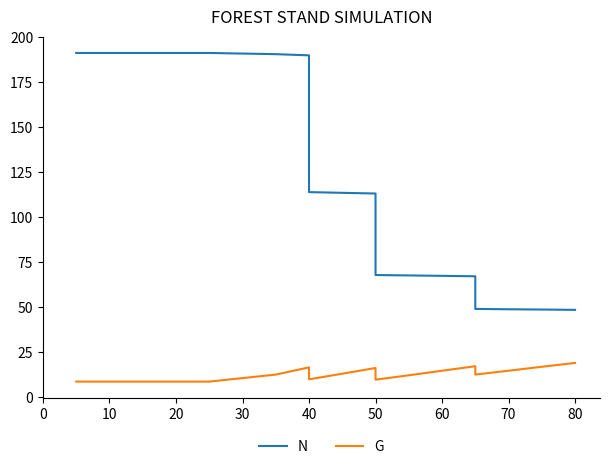

Which series has the widest spread of values?

N